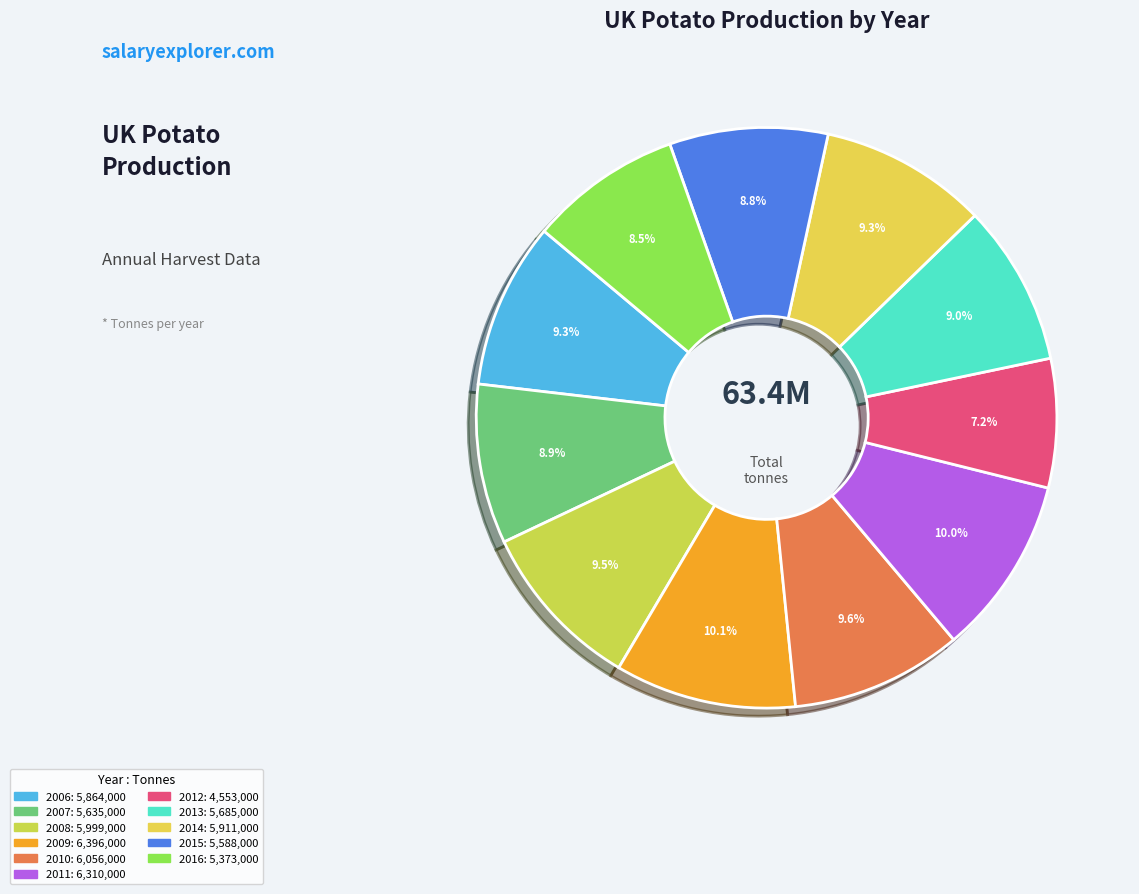

Rank the categories by value from highest to lowest.

2009, 2011, 2010, 2008, 2014, 2006, 2013, 2007, 2015, 2016, 2012